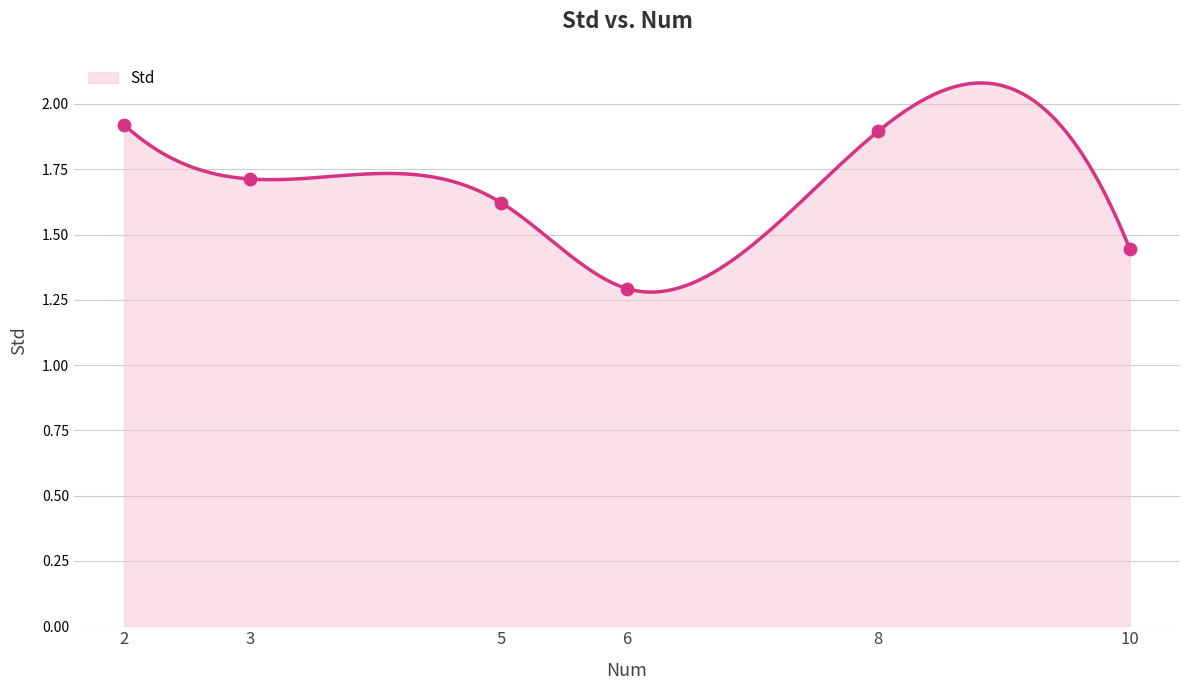

What is the change in value from 2 to 10?

-0.5